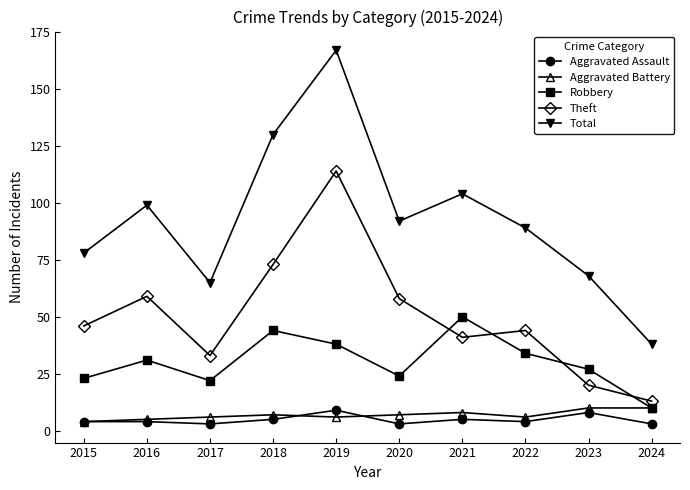

Where is the first local minimum for Robbery?

2017